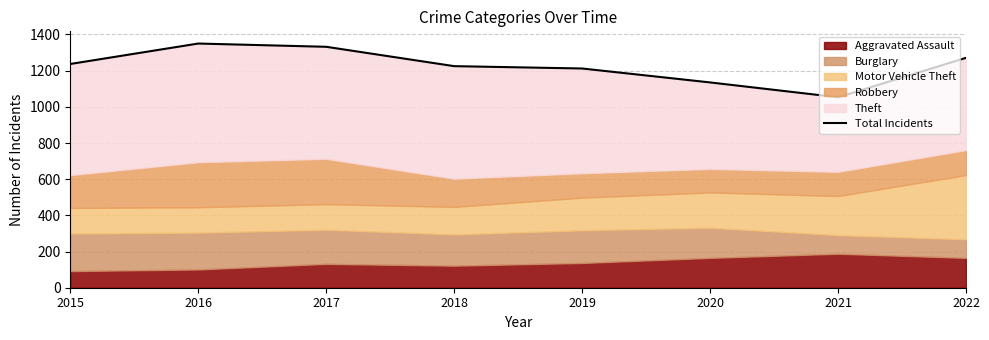

What is the value of the 7th point from the left?

1053